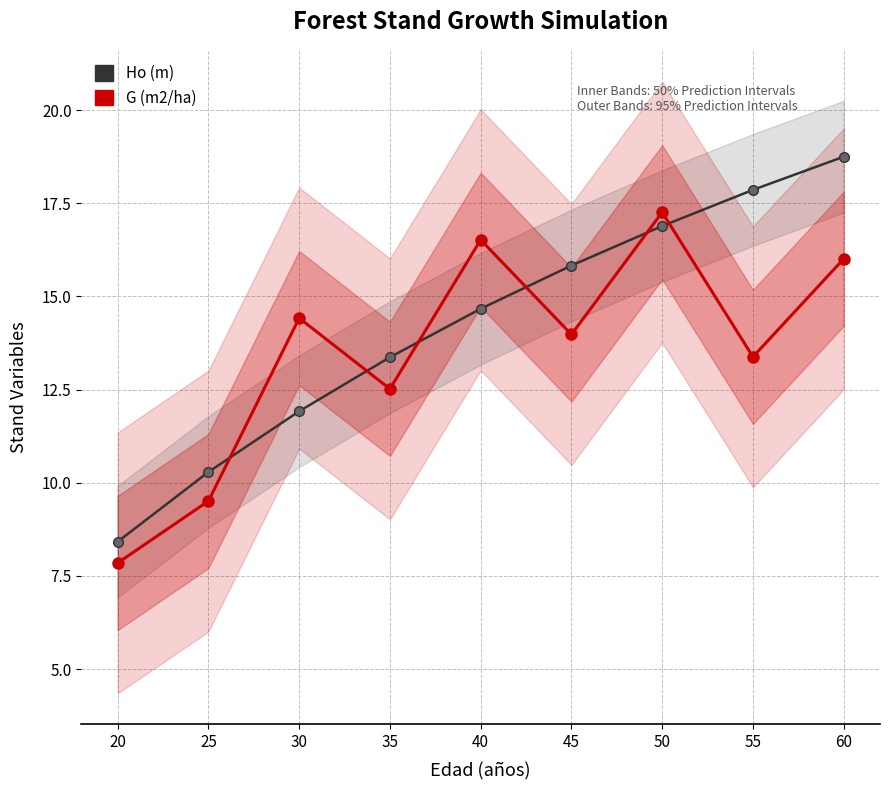

Does the chart display data point markers on the line(s)?

Yes